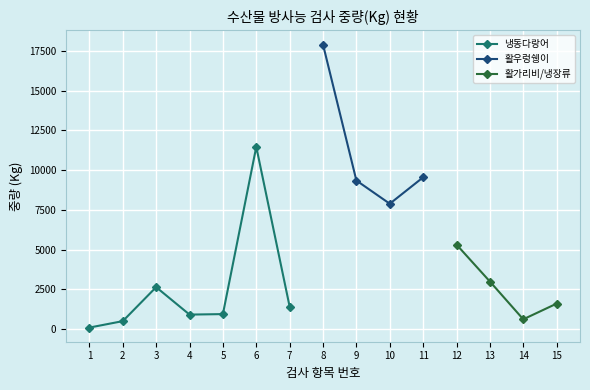

True or false: 냉동다랑어 has more than 1 interior local peaks.

True